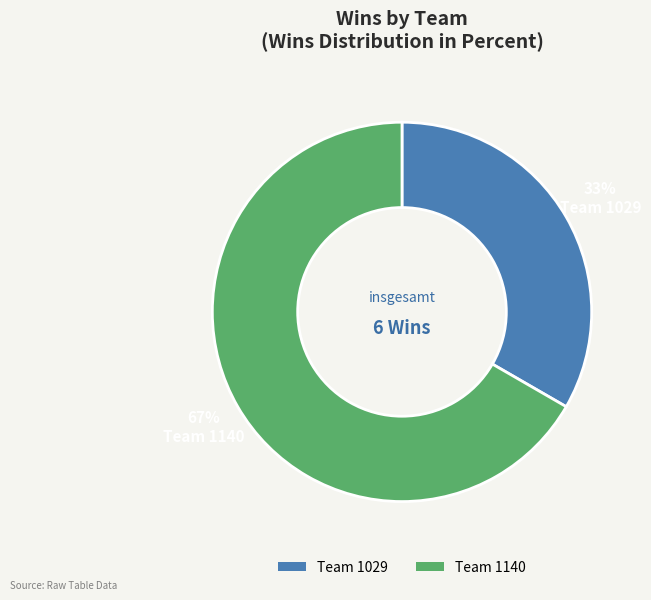

Which category has the biggest portion of the pie?

Team 1140